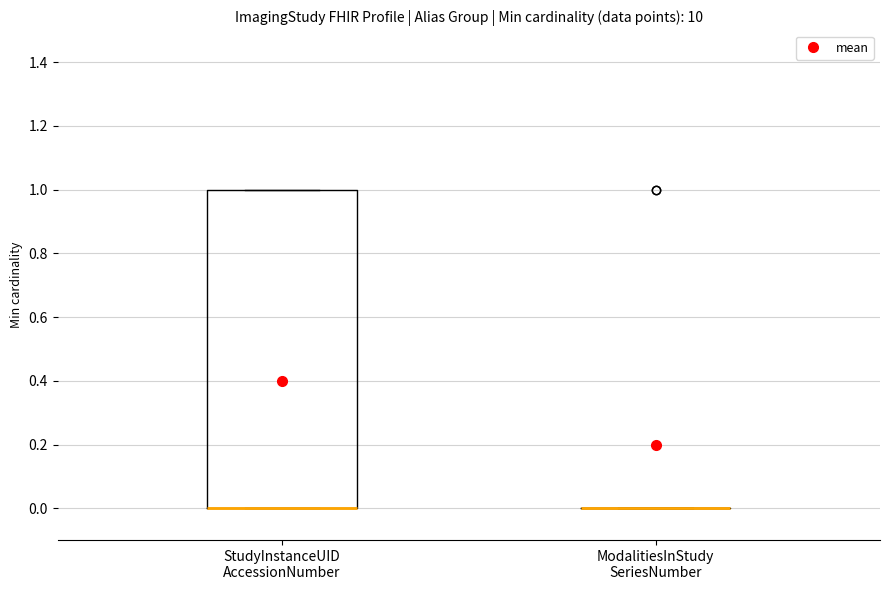

Which box is the tallest, from its lower edge to its upper edge?

StudyInstanceUID AccessionNumber